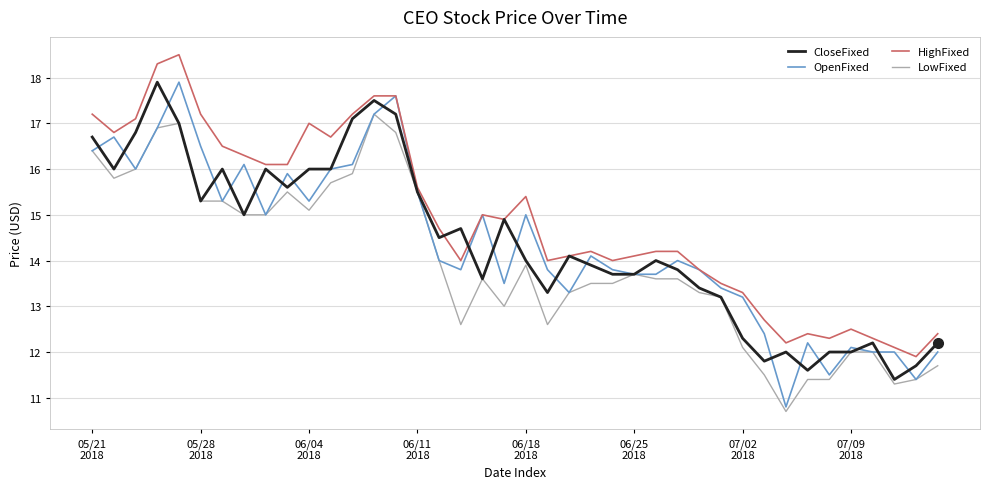

What is the minimum value shown in the chart?

10.7